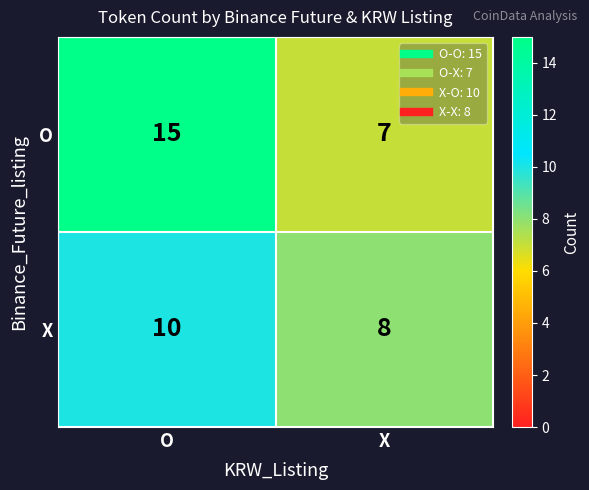

What is the maximum value shown in the chart?

15